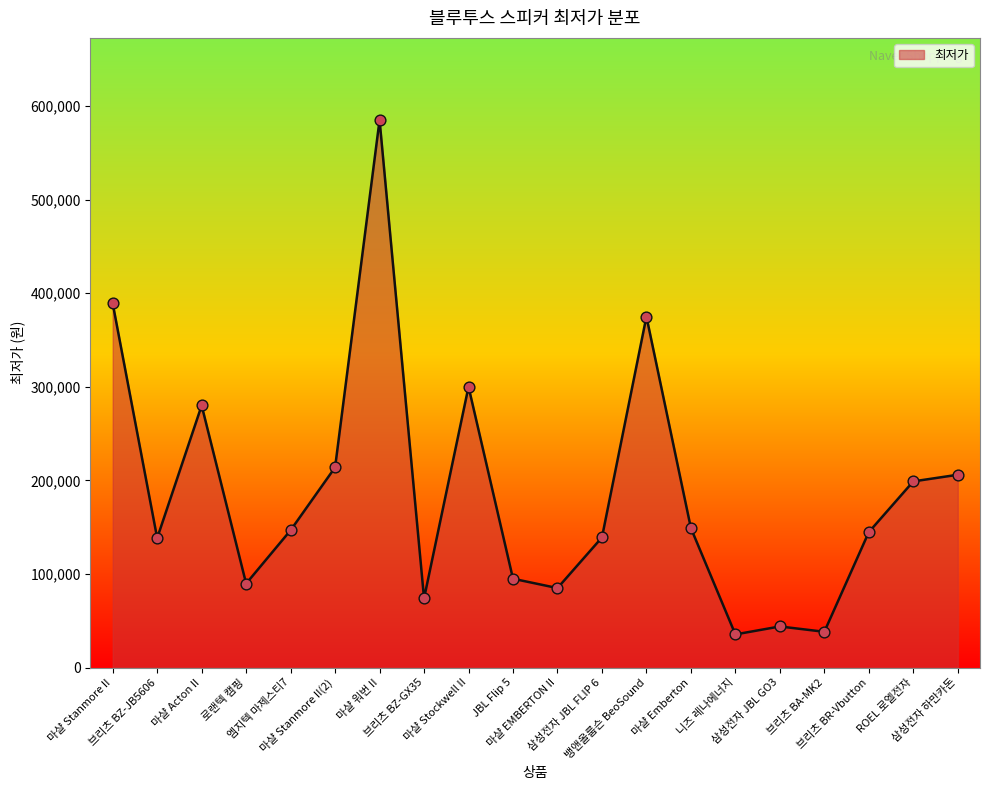

Approximately how many times larger is the value at 삼성전자 하만카돈 compared to ROEL 로엘전자?

1.0